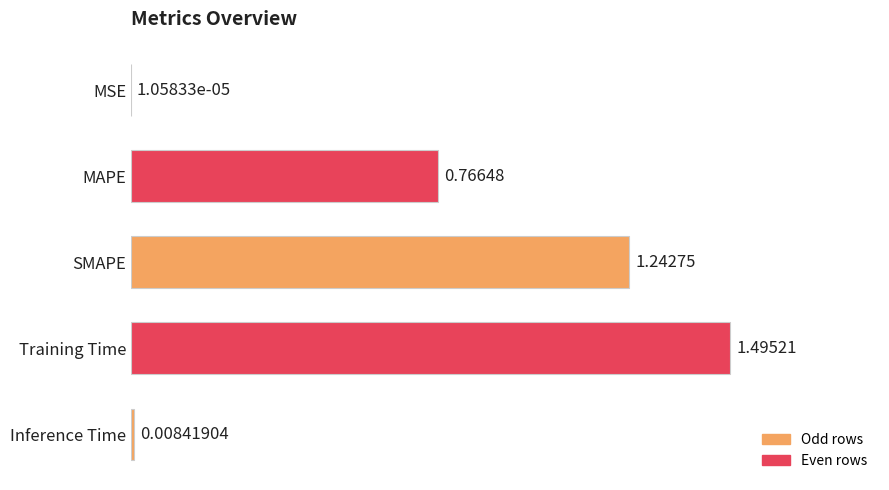

Between Training Time and MAPE, which is larger?

Training Time